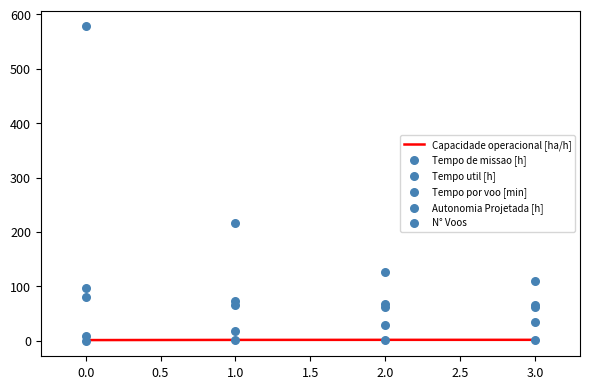

True or false: Capacidade operacional [ha/h] has more than 2 interior local peaks.

False